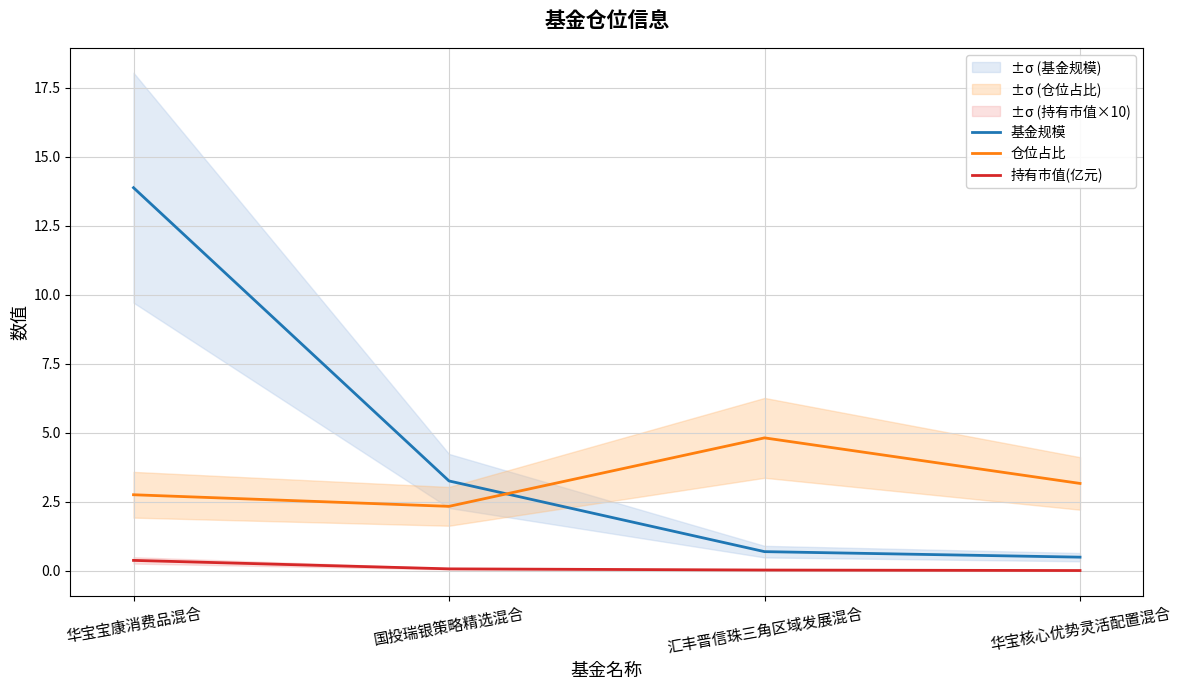

How many 仓位占比 values are between 2 and 4?

3